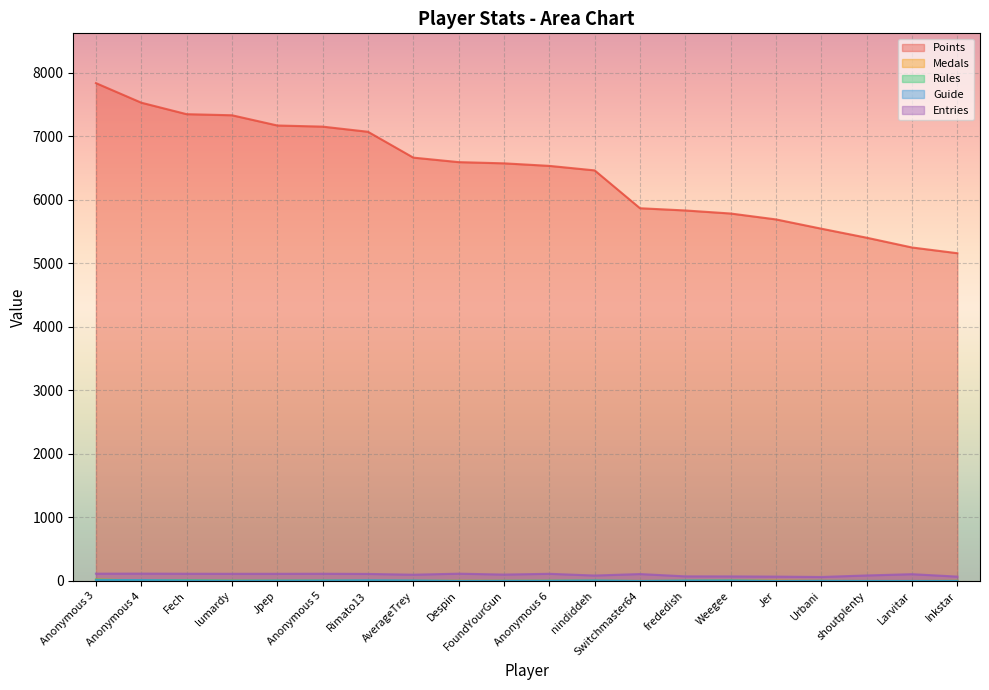

Where does the Entries series first go above 109?

Anonymous 3